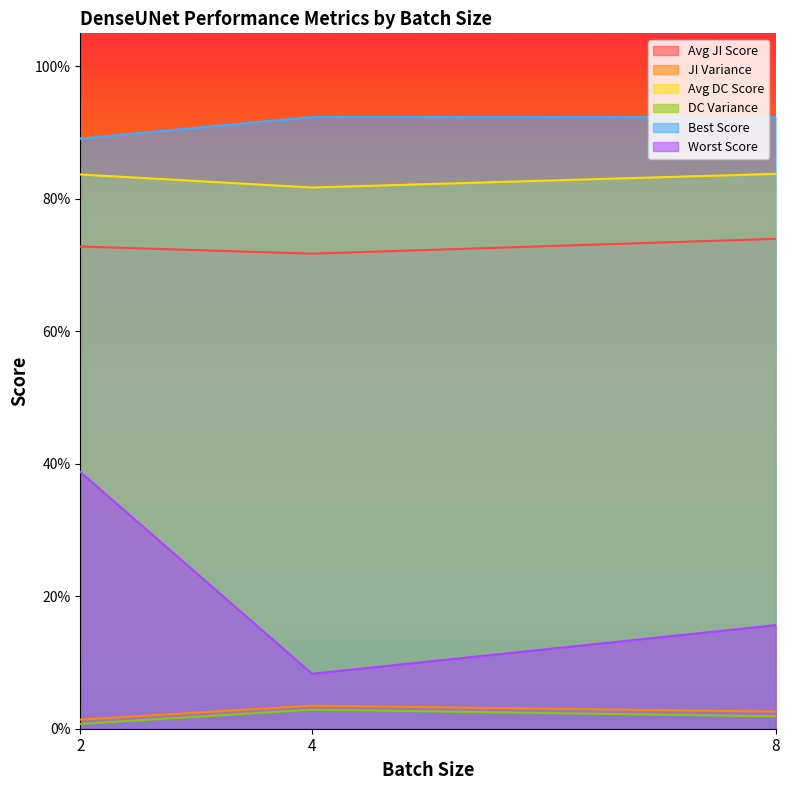

What are all the series names shown in the legend?

Avg JI Score, JI Variance, Avg DC Score, DC Variance, Best Score, Worst Score